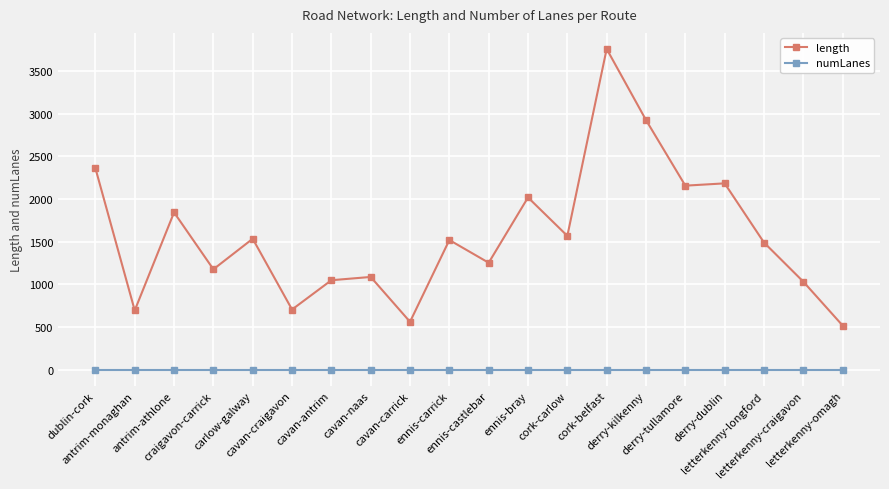

What is the maximum value shown in the chart?

3757.9